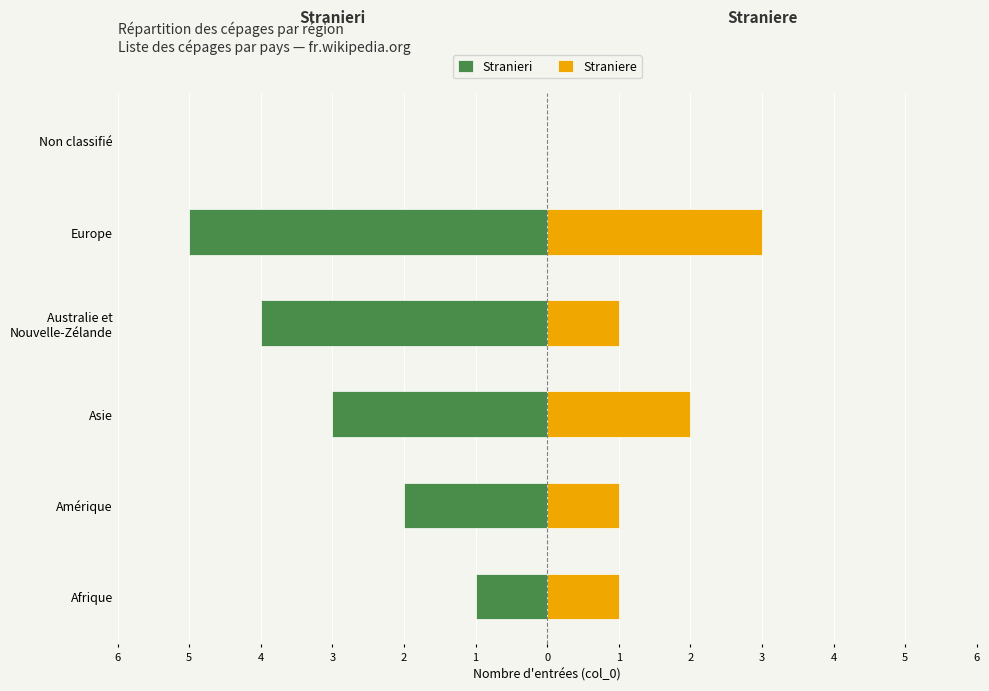

Read the Stranieri value at Australie et Nouvelle-Zélande.

-4